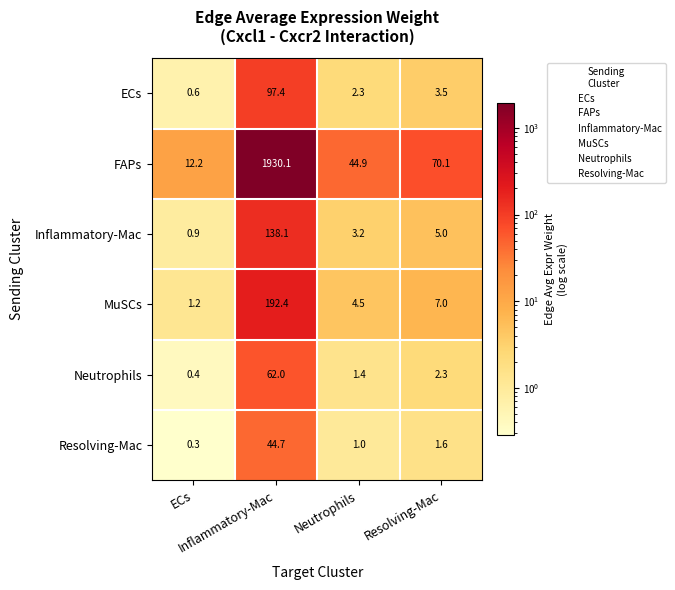

What is the average value of the MuSCs series?

51.3